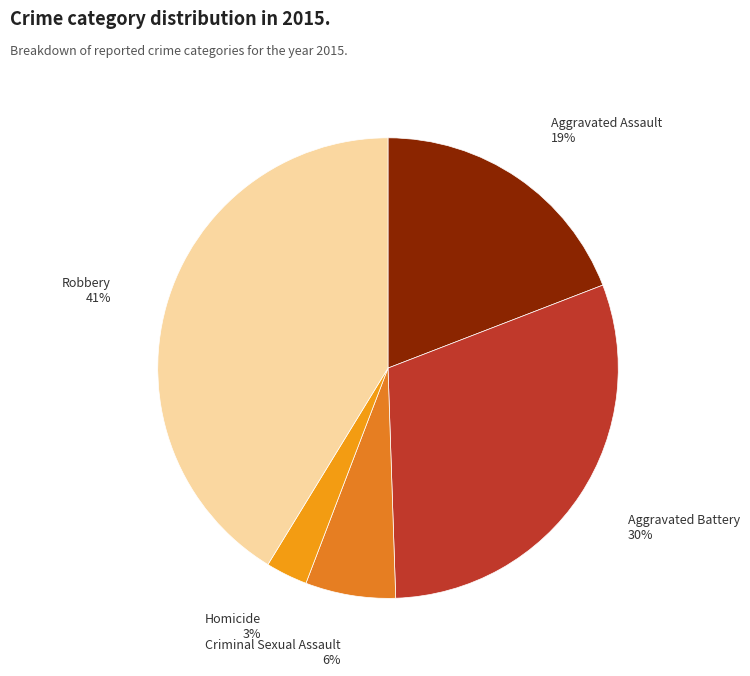

To the nearest percent, what portion does Aggravated Assault represent?

19%